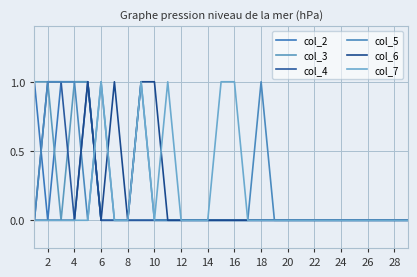

Does the chart have visible grid lines?

Yes